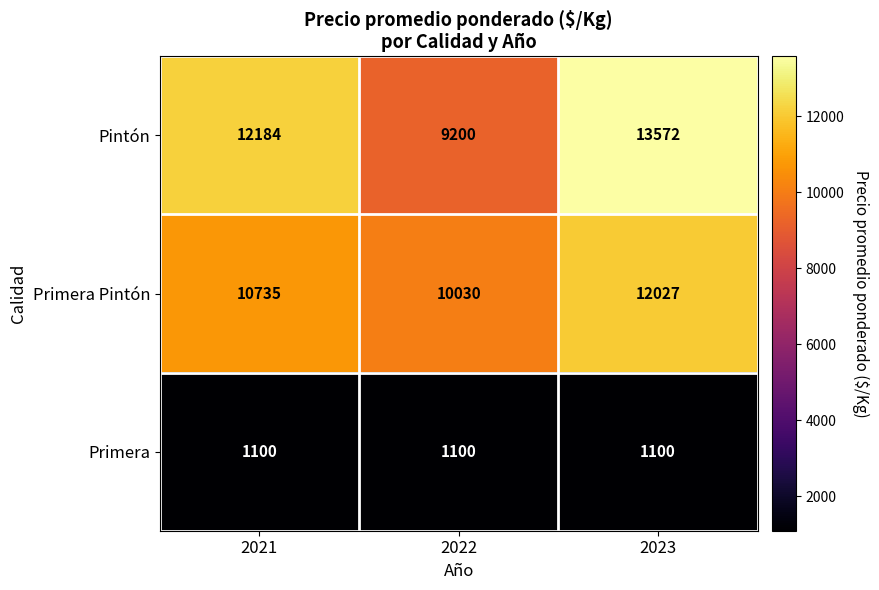

The value of Primera at 2022 is 1100. True or false?

True